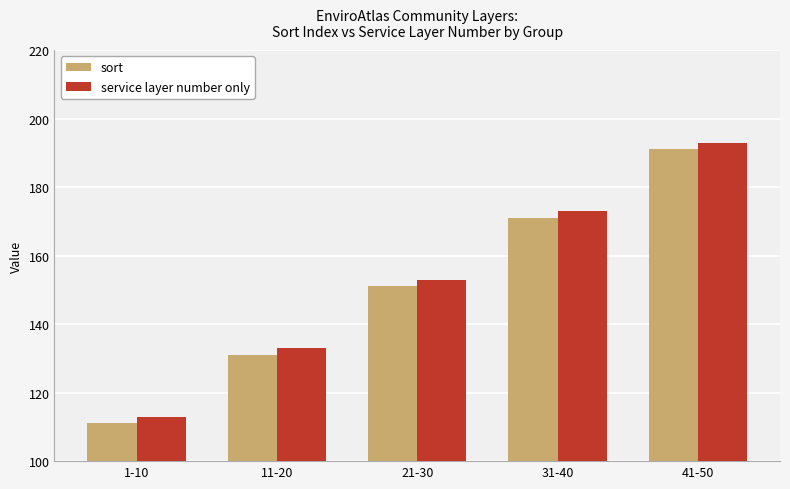

What position from the left is 41-50?

5